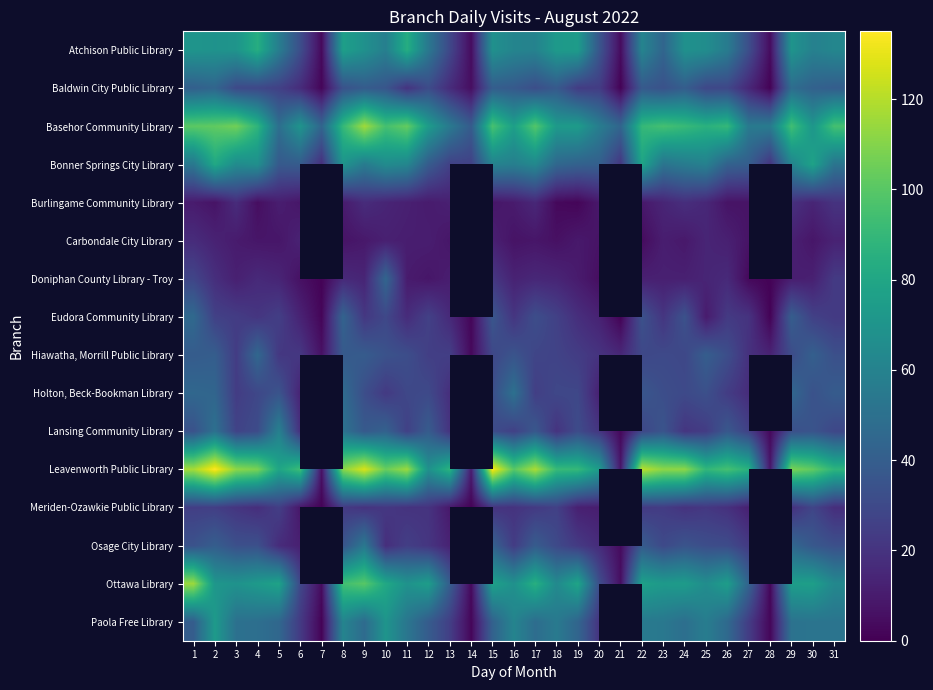

What is the maximum value shown in the chart?

135.0